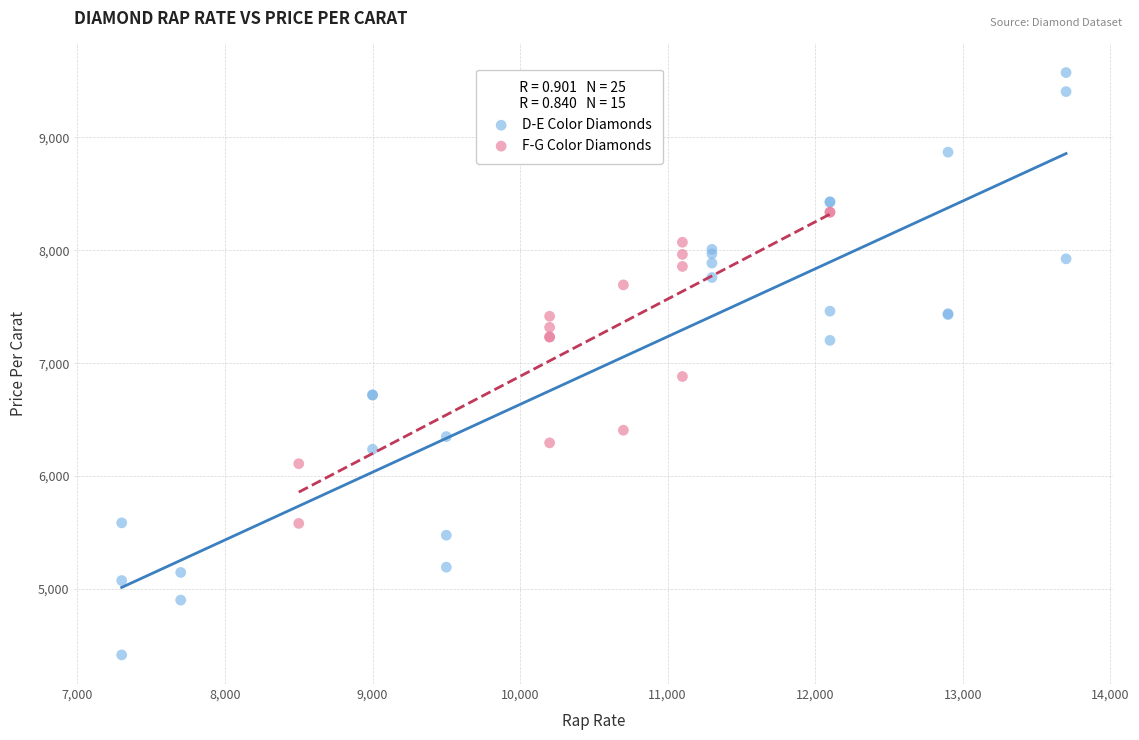

What are all the series names shown in the legend?

D-E Color Diamonds, F-G Color Diamonds